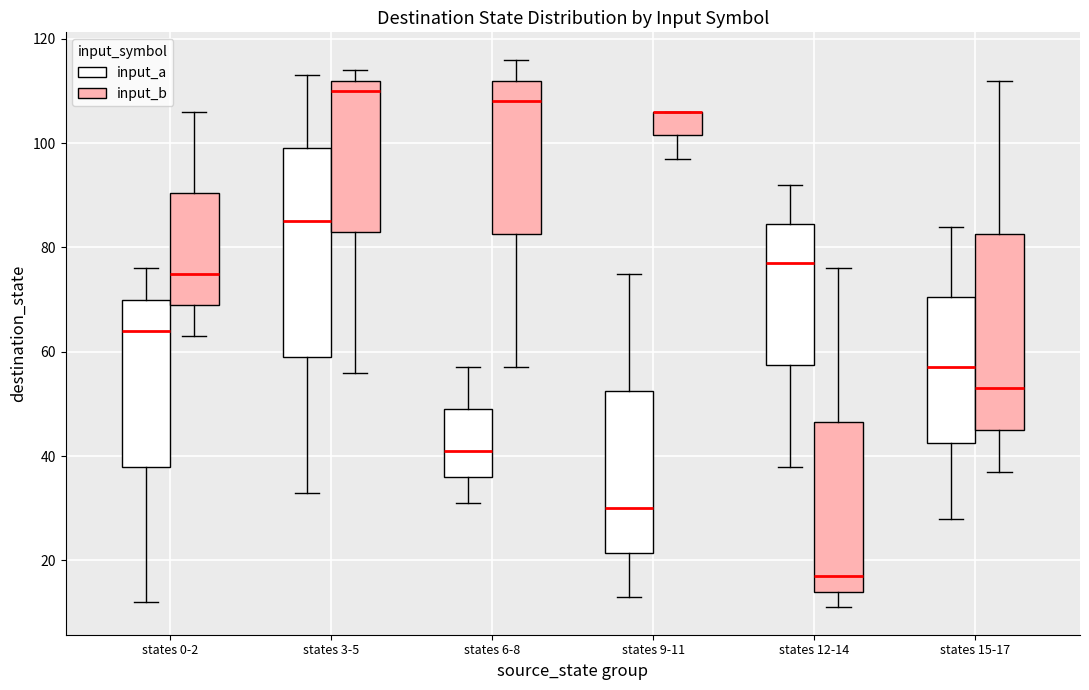

Reading left to right, read every box against the y-axis: the position of its median line, the range the box covers, and the ends of its whiskers. The values are not printed on the chart, so give them approximately, as read against the axis.

states 0-2 (input_a): median 64, box 38 to 70, whiskers 12 to 76
states 0-2 (input_b): median 76, box 70 to 90, whiskers 64 to 106
states 3-5 (input_a): median 86, box 60 to 100, whiskers 34 to 114
states 3-5 (input_b): median 110, box 84 to 112, whiskers 56 to 114
states 6-8 (input_a): median 42, box 36 to 50, whiskers 32 to 58
states 6-8 (input_b): median 108, box 82 to 112, whiskers 58 to 116
states 9-11 (input_a): median 30, box 22 to 52, whiskers 14 to 76
states 9-11 (input_b): median 106 (drawn on the box's upper edge), box 102 to 106, whiskers 98 to 106
states 12-14 (input_a): median 78, box 58 to 84, whiskers 38 to 92
states 12-14 (input_b): median 18, box 14 to 46, whiskers 12 to 76
states 15-17 (input_a): median 58, box 42 to 70, whiskers 28 to 84
states 15-17 (input_b): median 54, box 46 to 82, whiskers 38 to 112